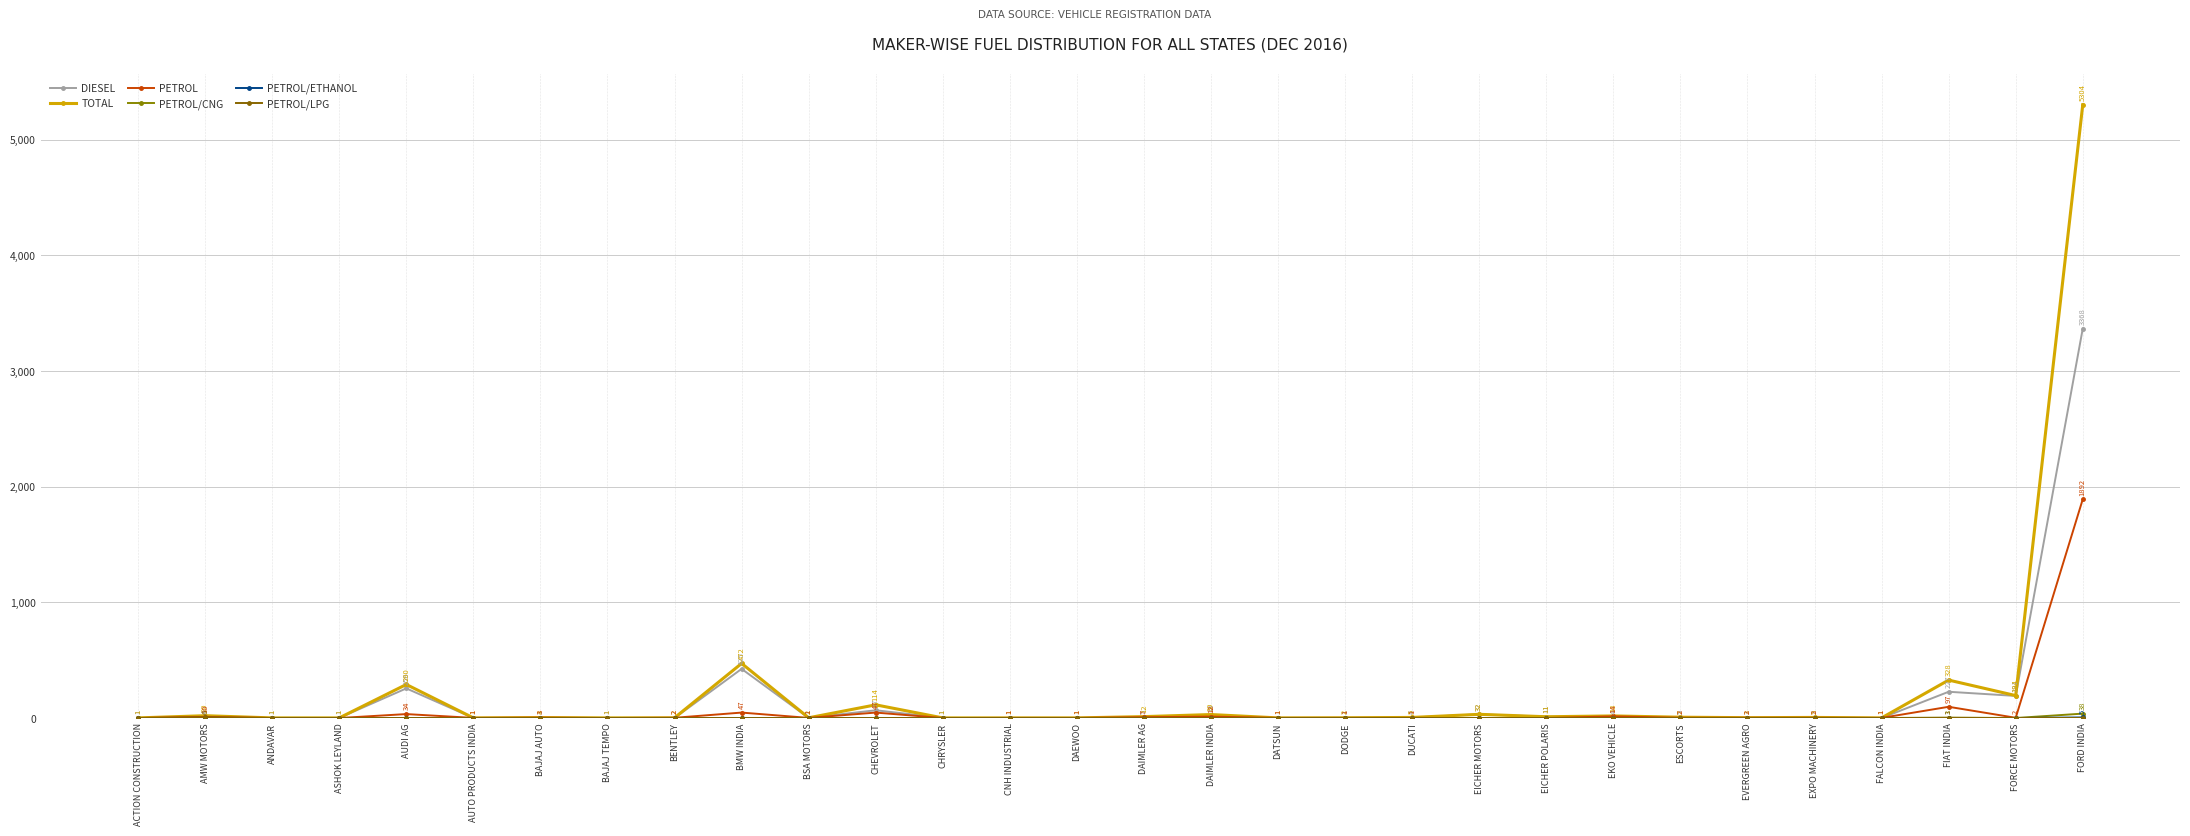

Count the number of data series in this chart.

6